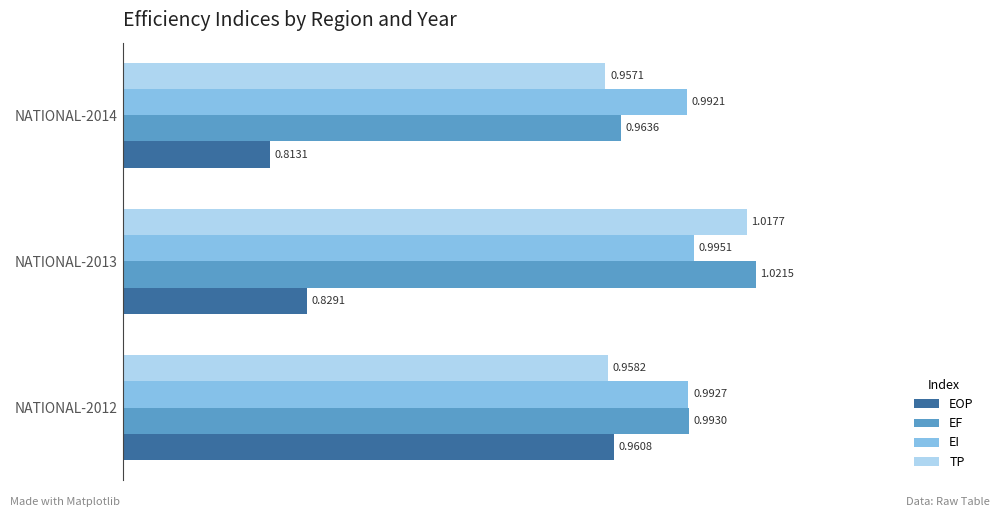

At which label is EOP closest to 0?

NATIONAL-2014